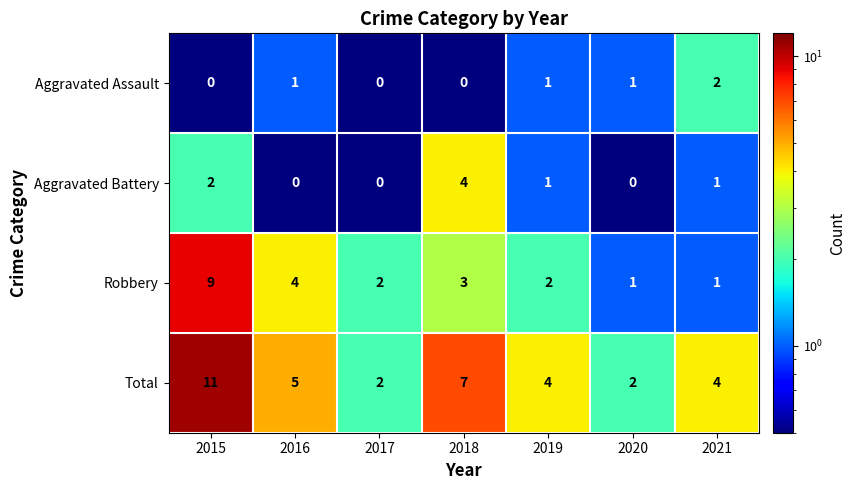

How many data points does each series have?

7